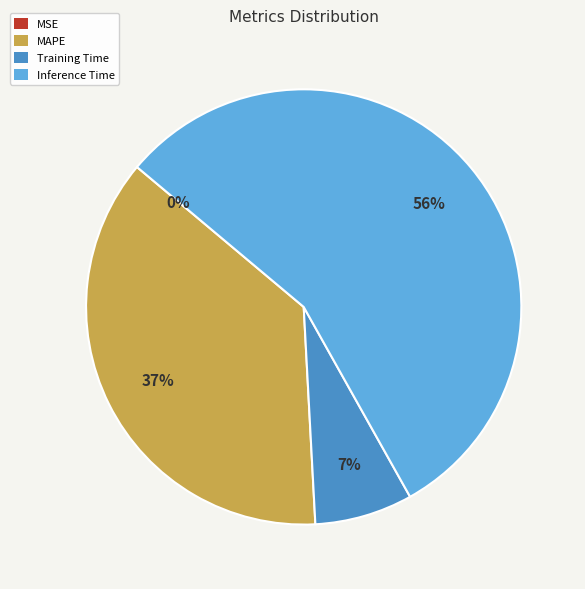

Which category has the biggest portion of the pie?

Inference Time